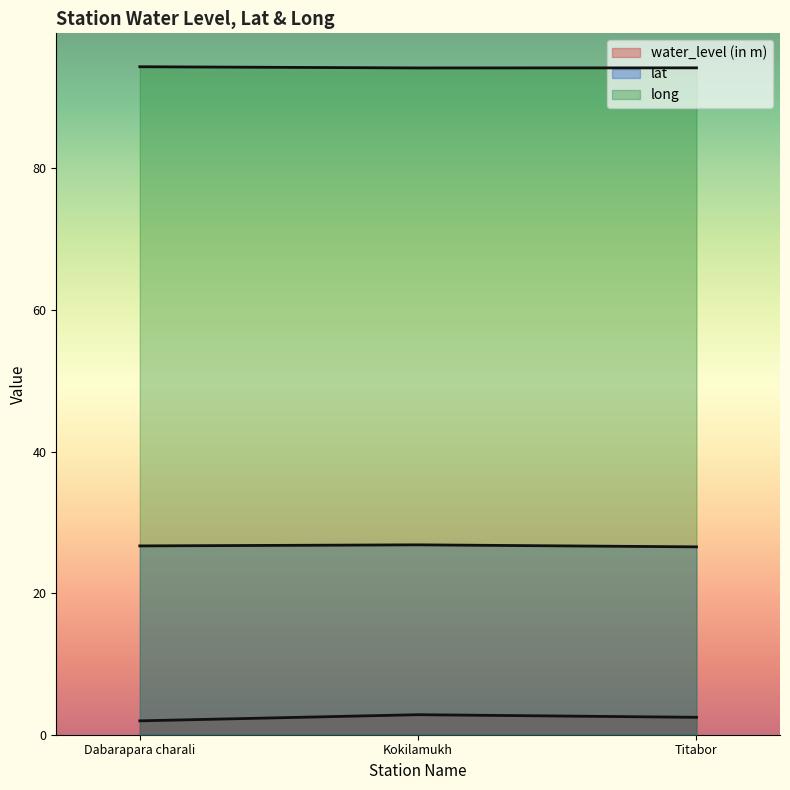

What are all the series names shown in the legend?

water_level (in m), lat, long